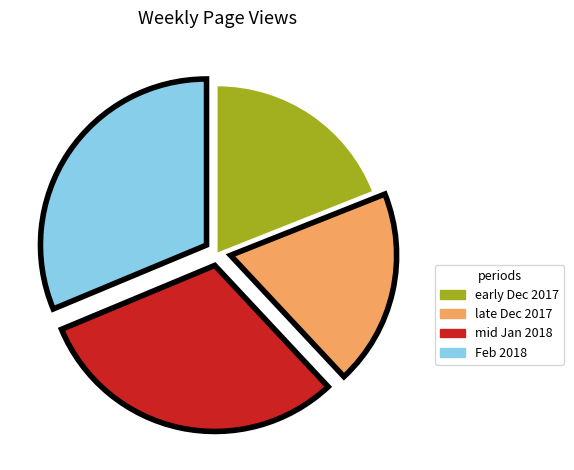

Is there a majority slice in this chart?

No